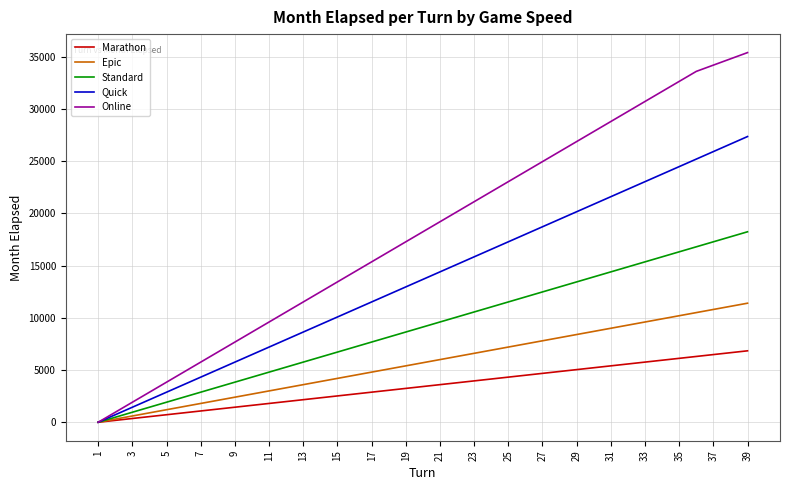

List the series in order of their peak value, highest first.

Online, Quick, Standard, Epic, Marathon